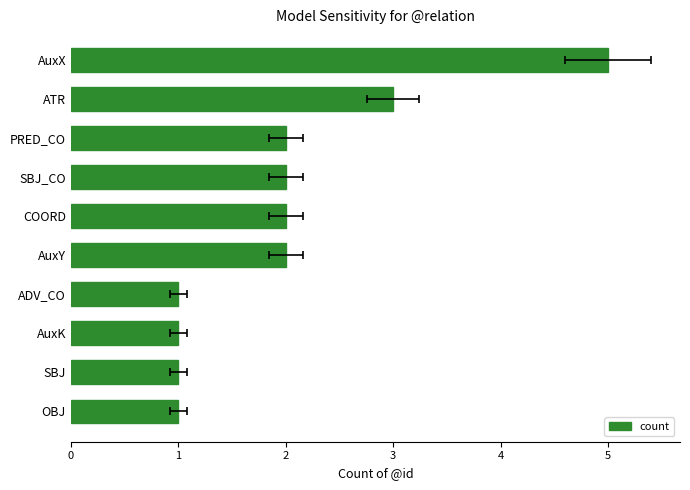

The value at ATR is 2. True or false?

False